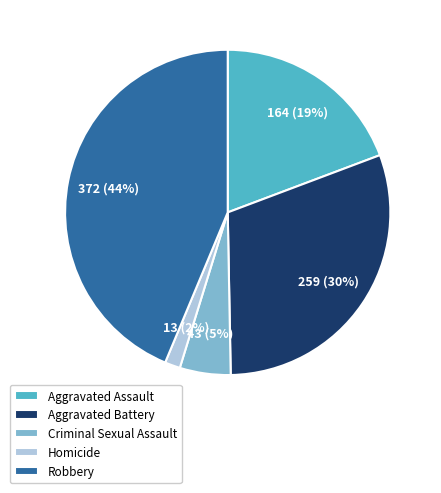

Is the sum of Criminal Sexual Assault and Robbery greater than half?

No